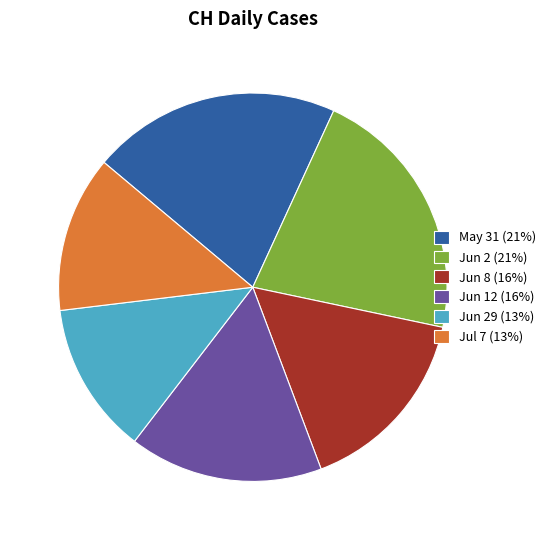

What is the largest slice in the pie chart?

Jun 2 (21%)